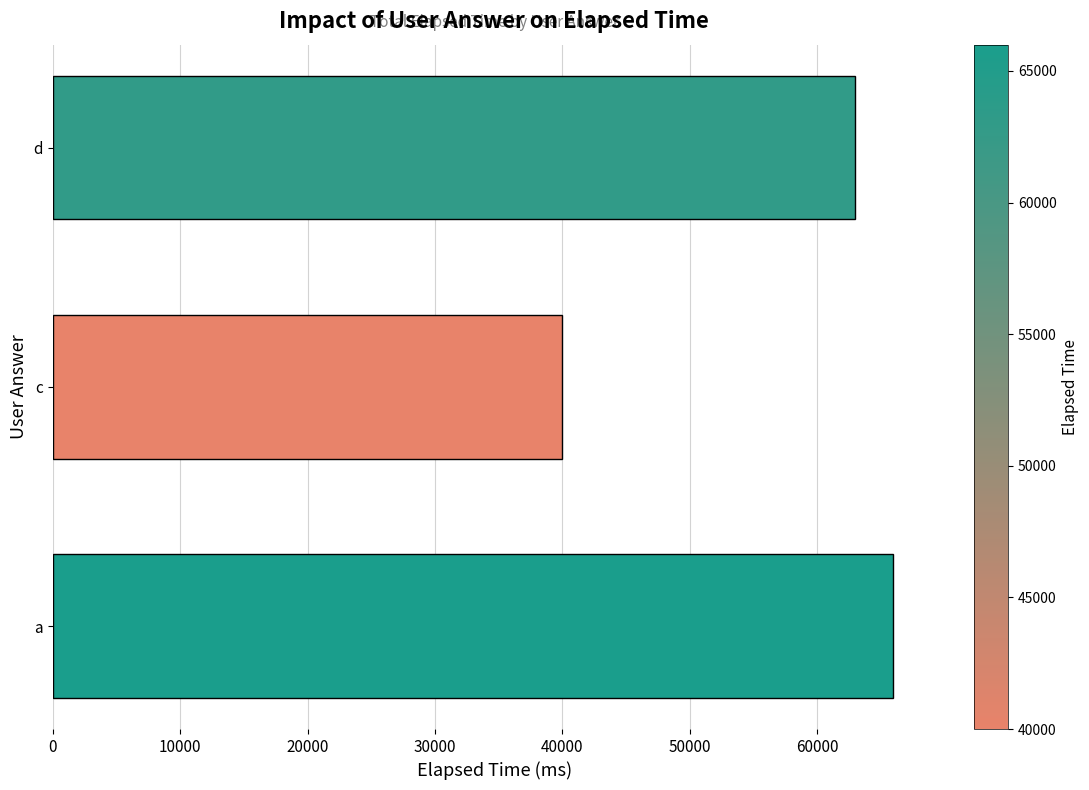

The value at a is 66000. True or false?

True